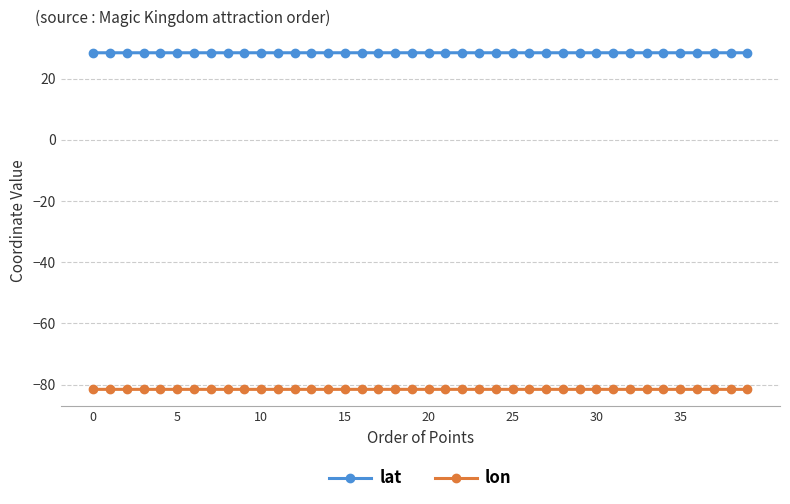

True or false: lon and lat cross at least once.

False